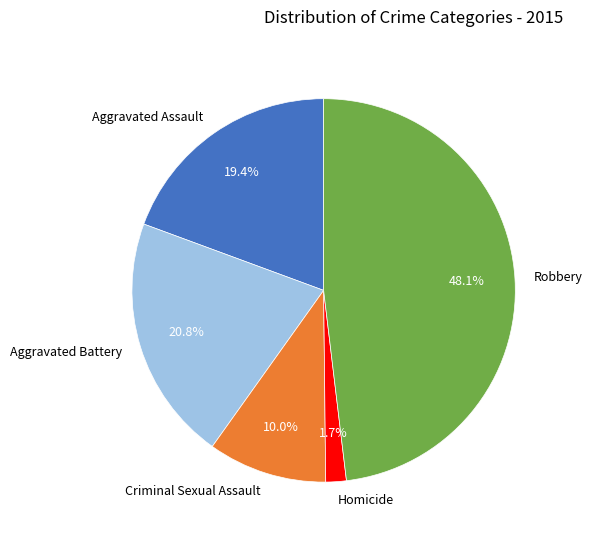

Is the sum of Robbery and Aggravated Assault greater than half?

Yes